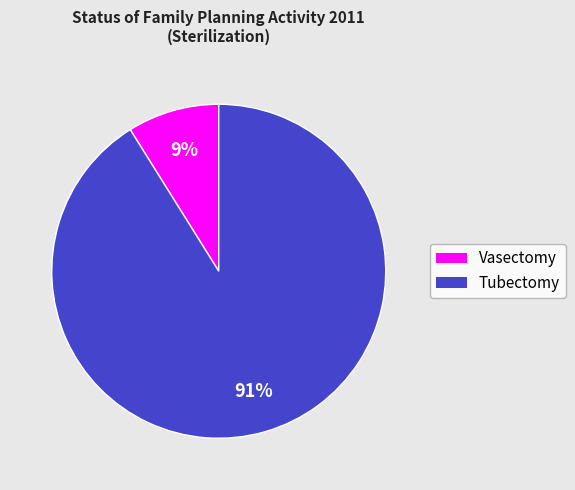

Does any single category account for the majority?

Yes